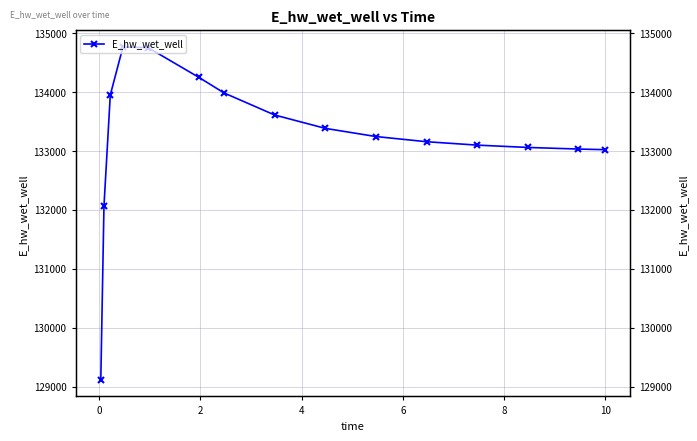

How many data points are less than 133245?

7